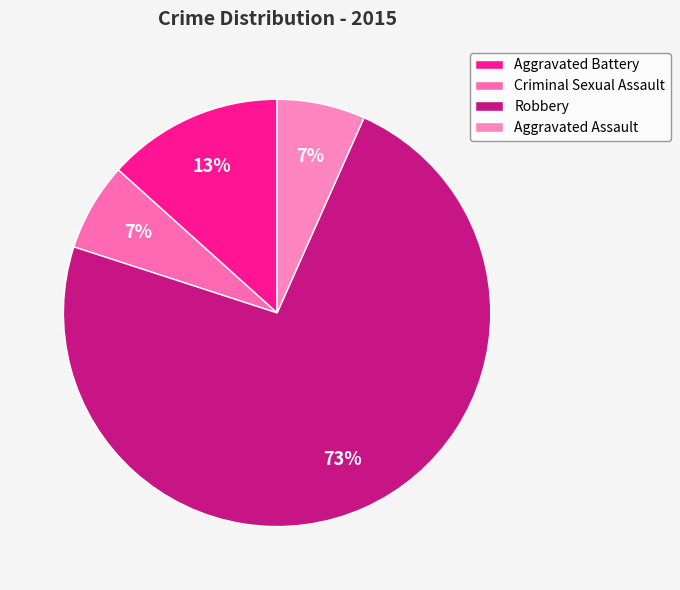

How many segments does this pie chart have?

4